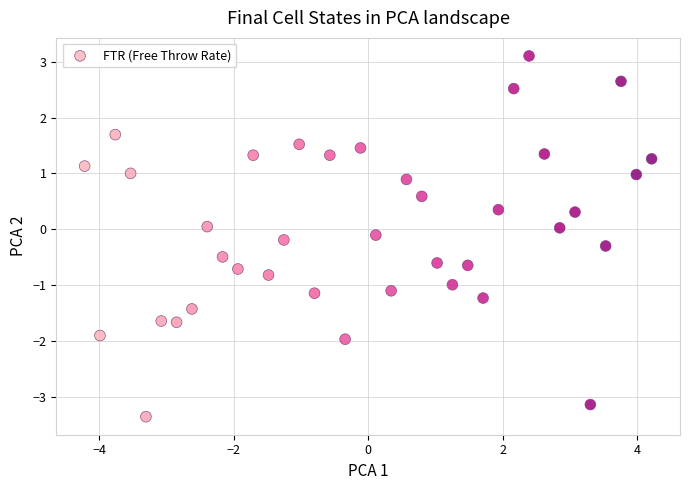

What is the range of Y values (max minus min)?

6.5